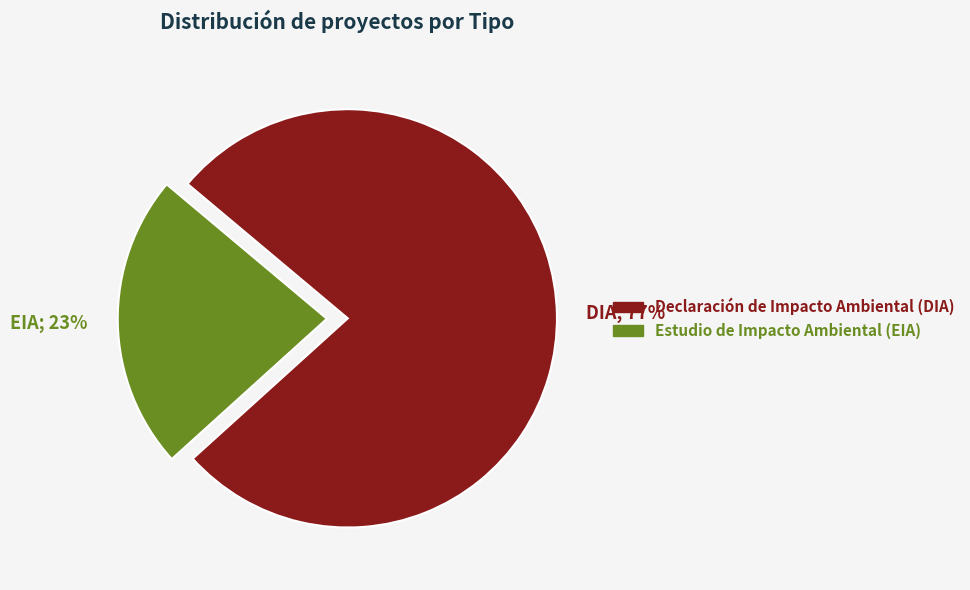

To the nearest percent, what is the average slice percentage?

50%